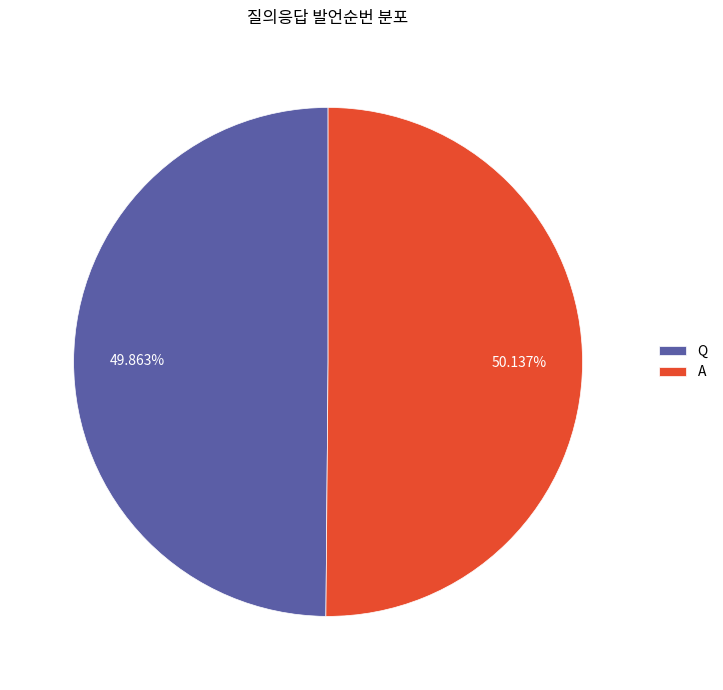

Is the sum of A and Q greater than half?

Yes